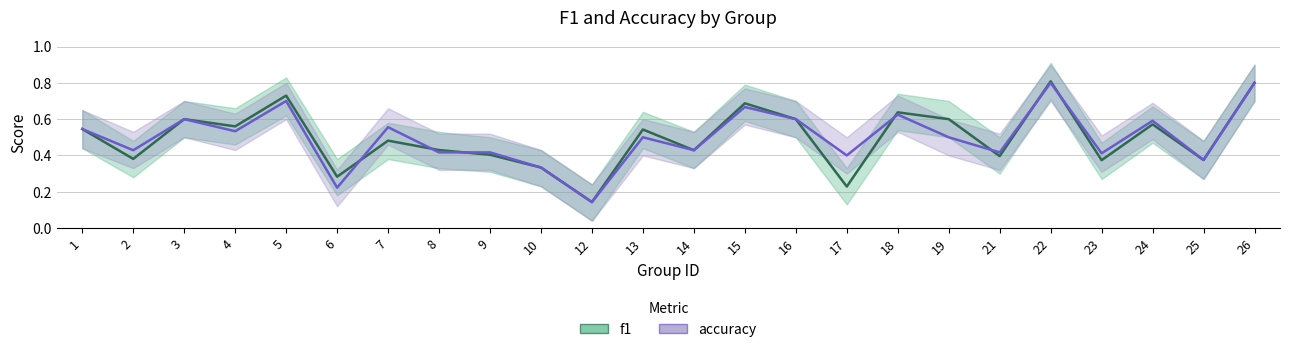

Rank the series by their maximum value, from highest to lowest.

f1, accuracy